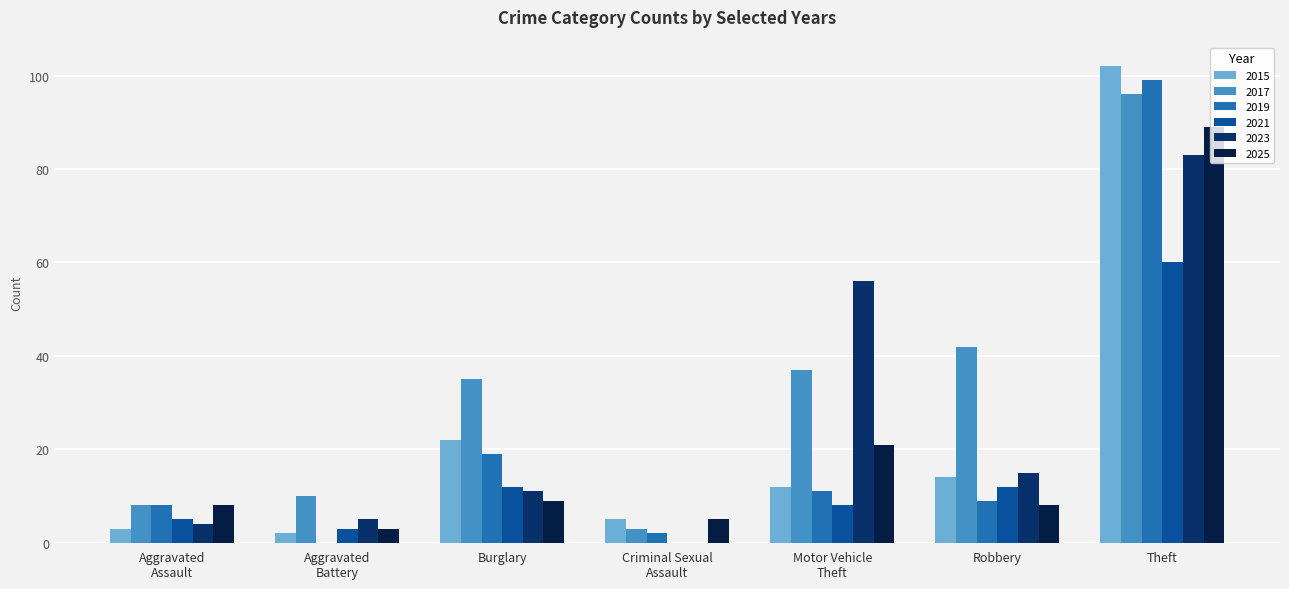

Is it true that 2023 equals 15 at Robbery?

True